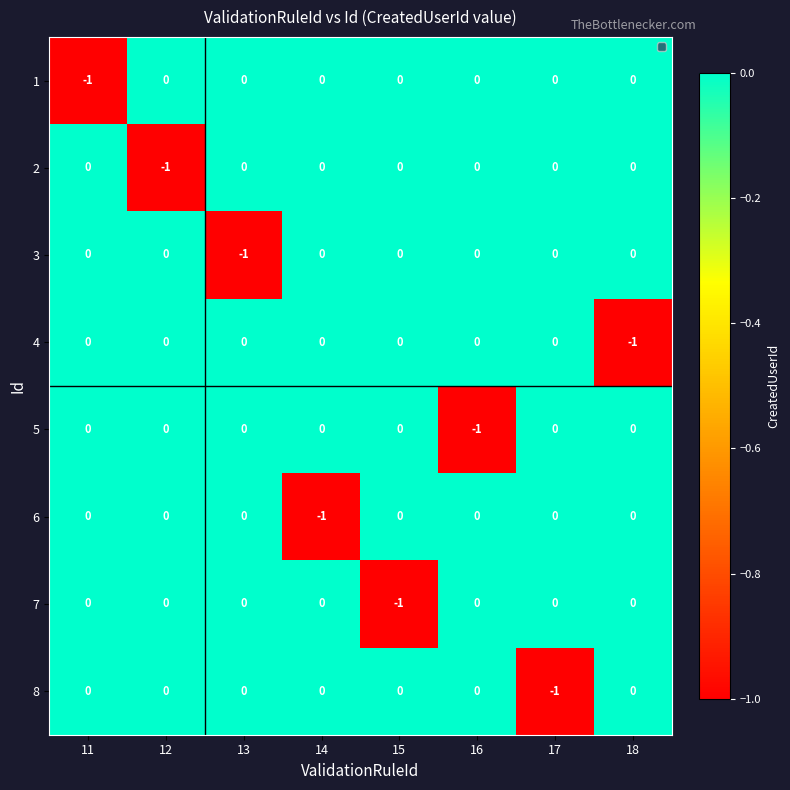

At which label does 8 reach its minimum?

17